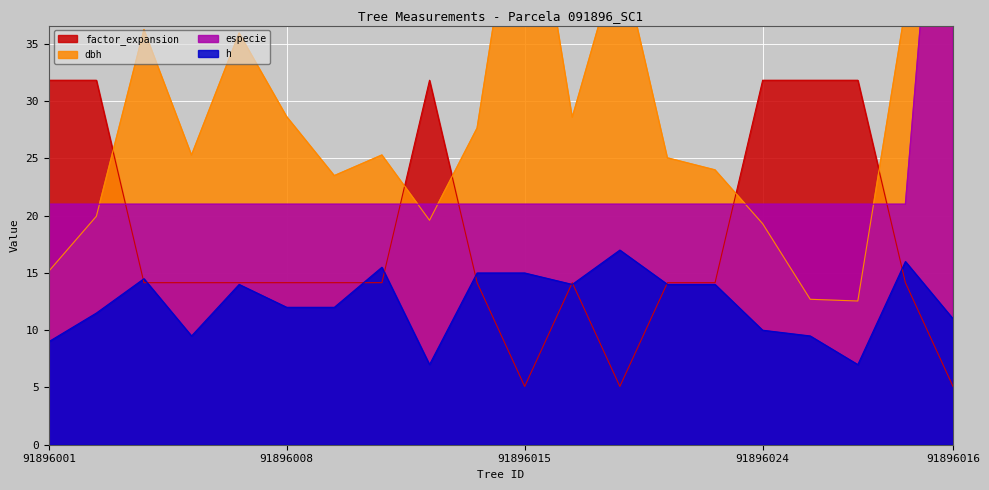

What is the sum of all dbh values?

559.9